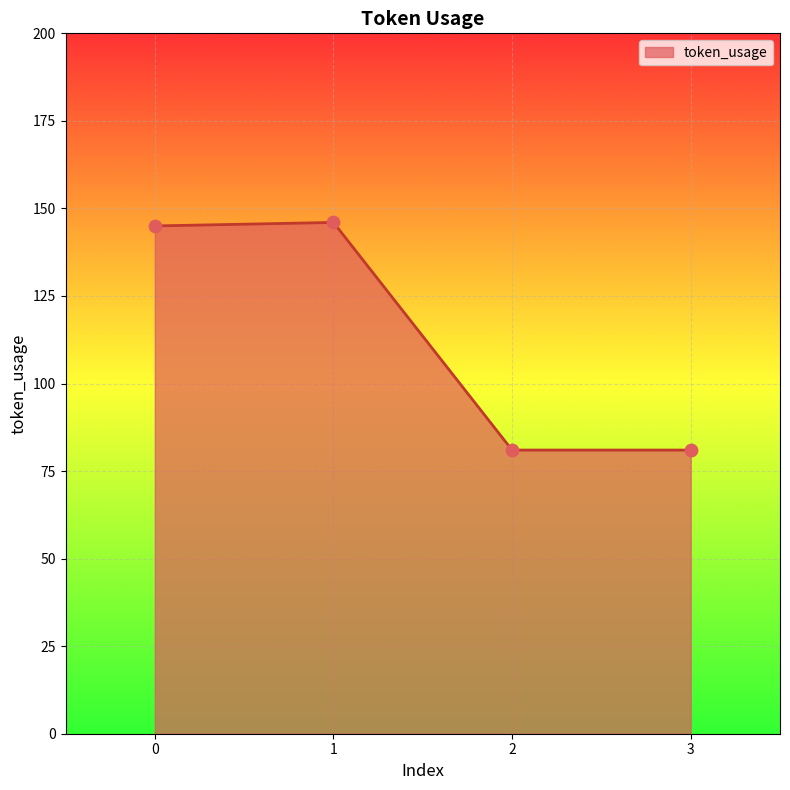

What is the change in value from 0 to 2?

-64